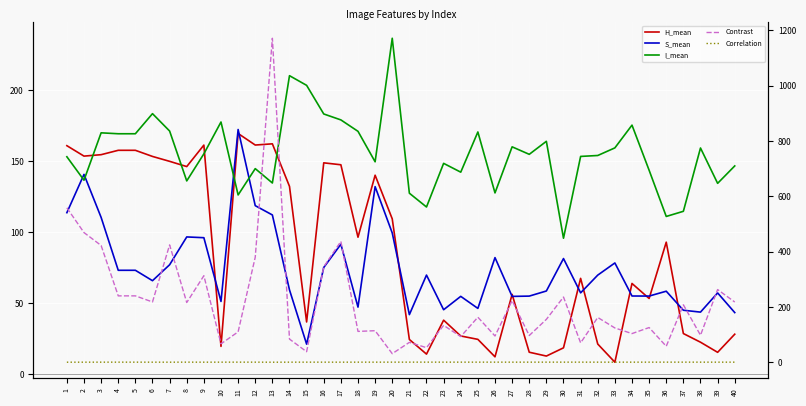

Where is S_mean nearest to the value 96?

9